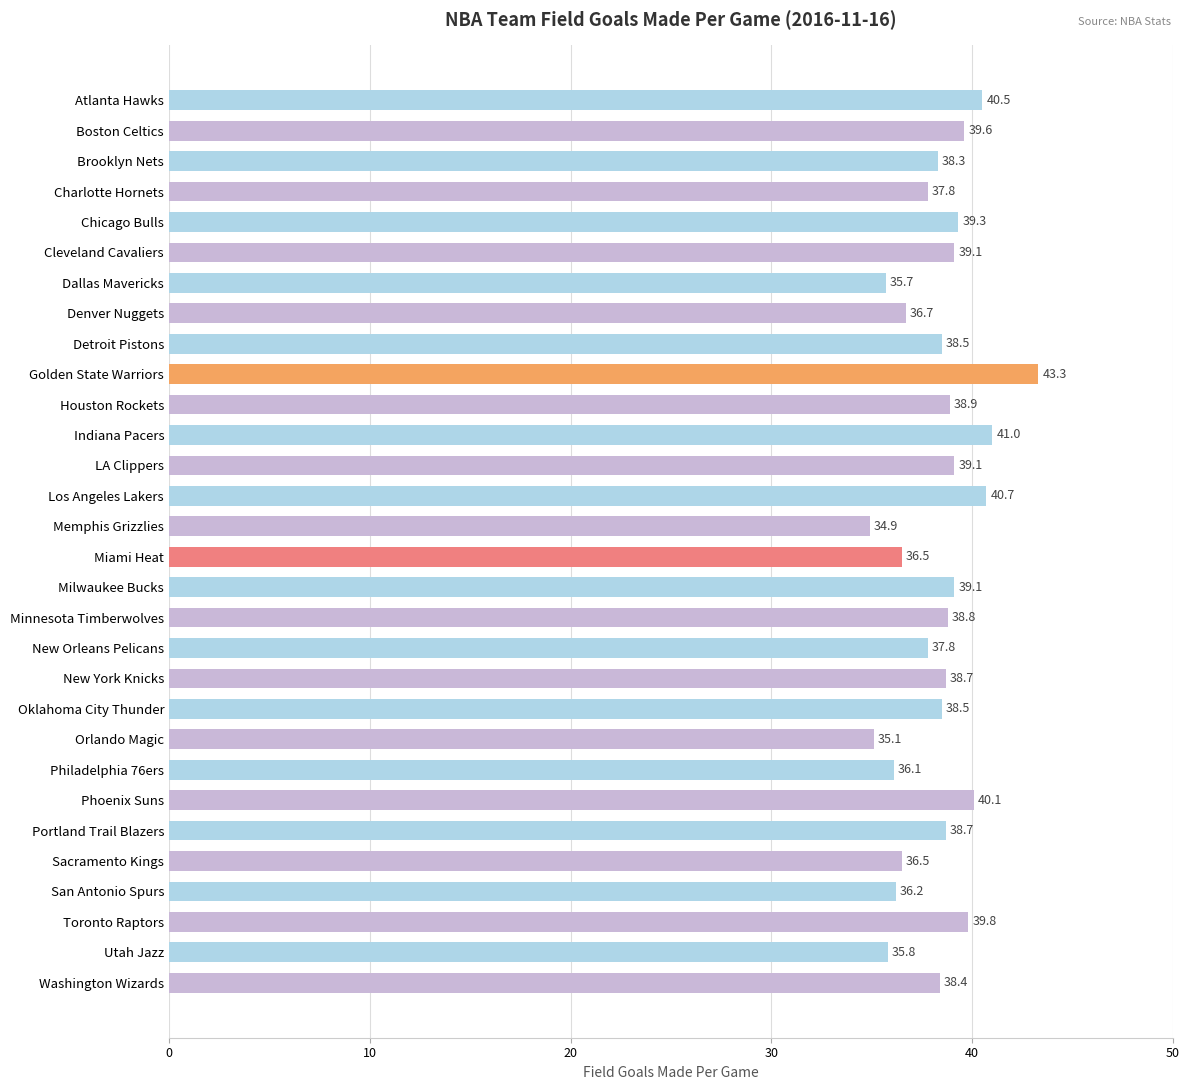

What is the difference between the maximum and minimum values?

8.4